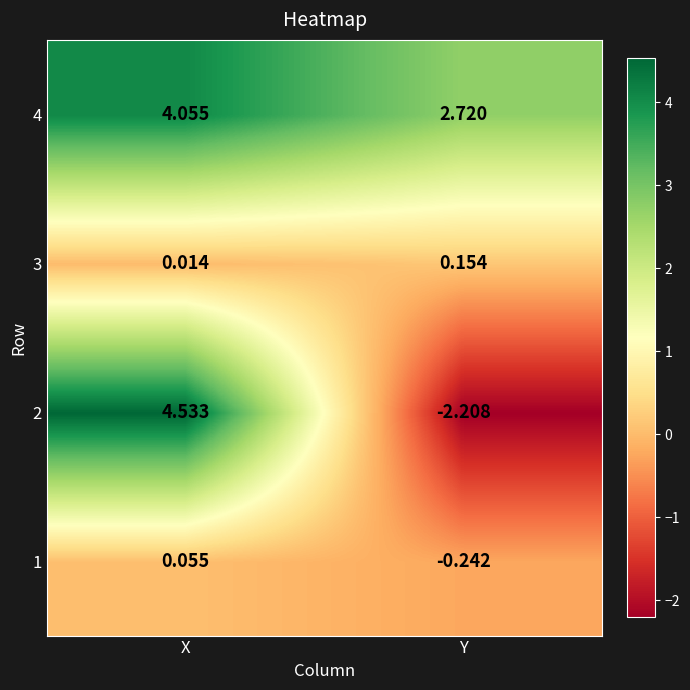

At which label is 4 closest to 3?

Y